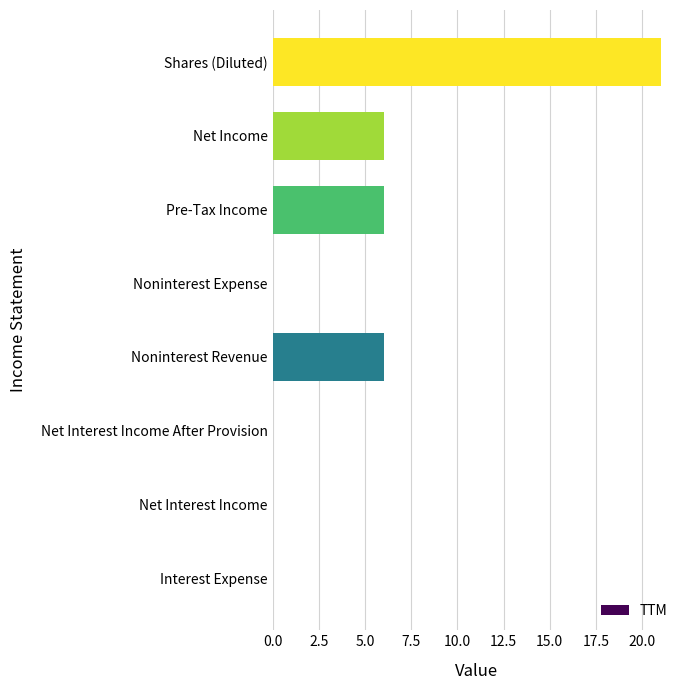

Count the number of data series in this chart.

1